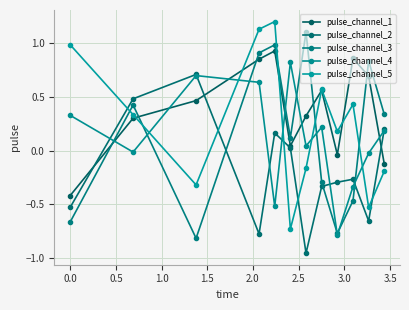

Where is the first local maximum for pulse_channel_2?

0.5